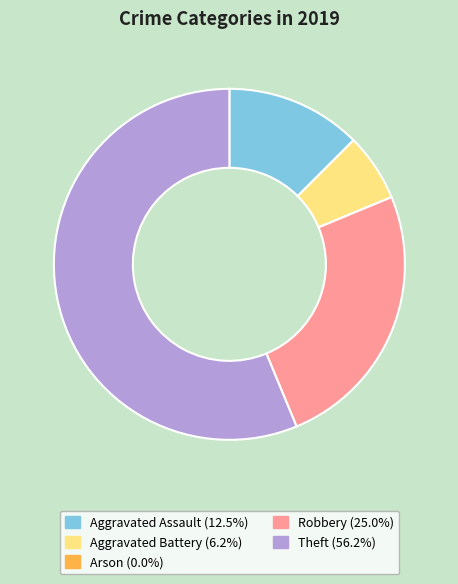

Does Theft represent more than half of the total?

Yes